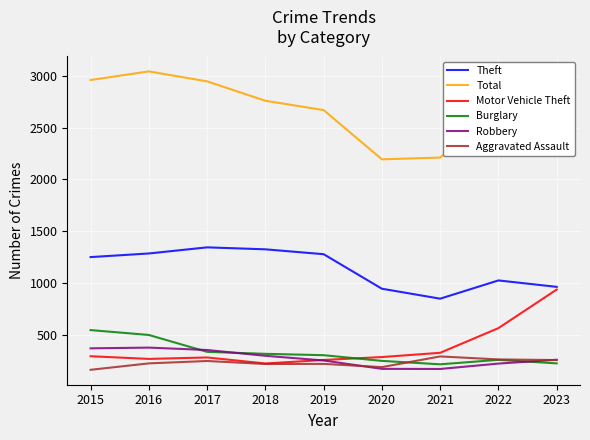

List the series in order of their peak value, lowest first.

Aggravated Assault, Robbery, Burglary, Motor Vehicle Theft, Theft, Total